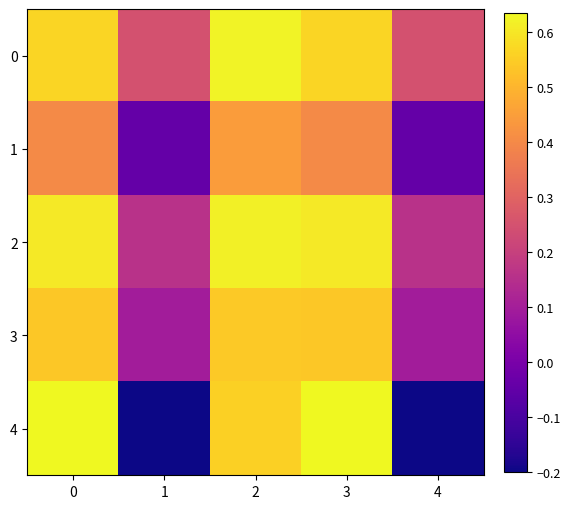

Reading left to right, extract all data points from this chart.

0: 0=0.6	1=0.2	2=0.6	3=0.6	4=0.2
1: 0=0.4	1=-0.0	2=0.4	3=0.4	4=-0.0
2: 0=0.6	1=0.2	2=0.6	3=0.6	4=0.2
3: 0=0.5	1=0.1	2=0.5	3=0.5	4=0.1
4: 0=0.6	1=-0.2	2=0.6	3=0.6	4=-0.2